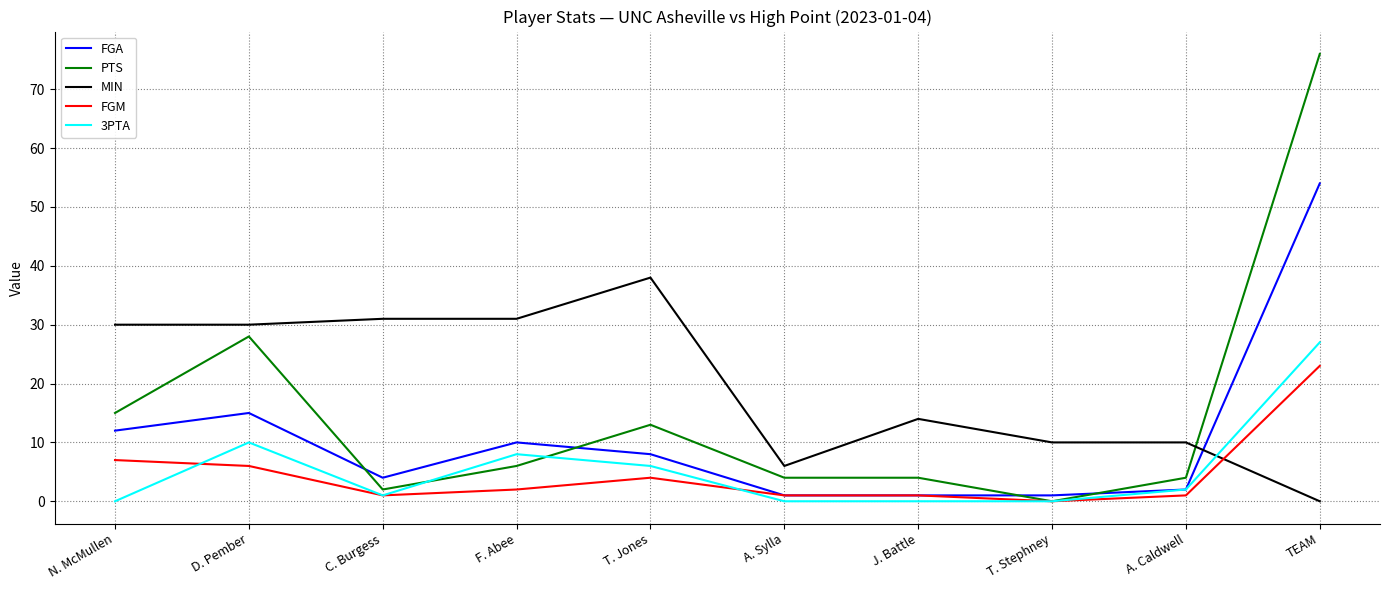

After their last crossing, which series has the higher values: PTS or MIN?

PTS